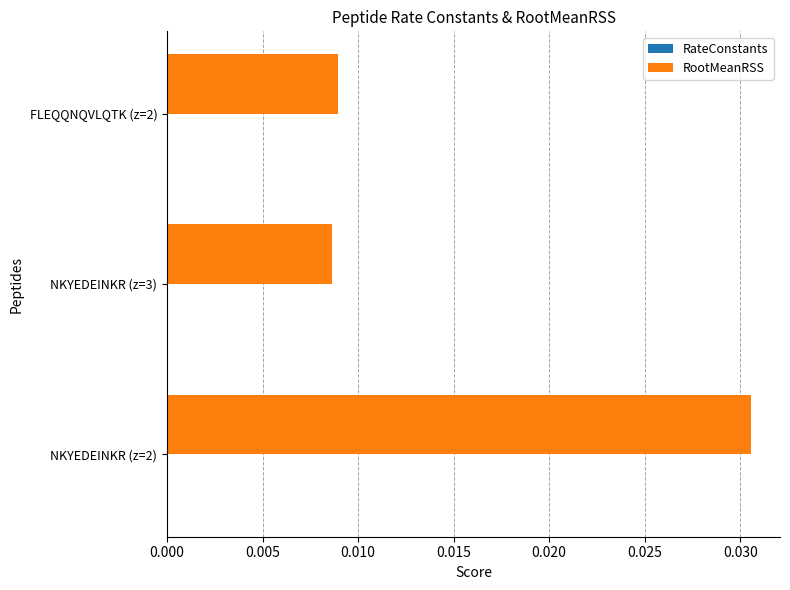

Which has a higher value, NKYEDEINKR (z=2) or FLEQQNQVLQTK (z=2)?

NKYEDEINKR (z=2)